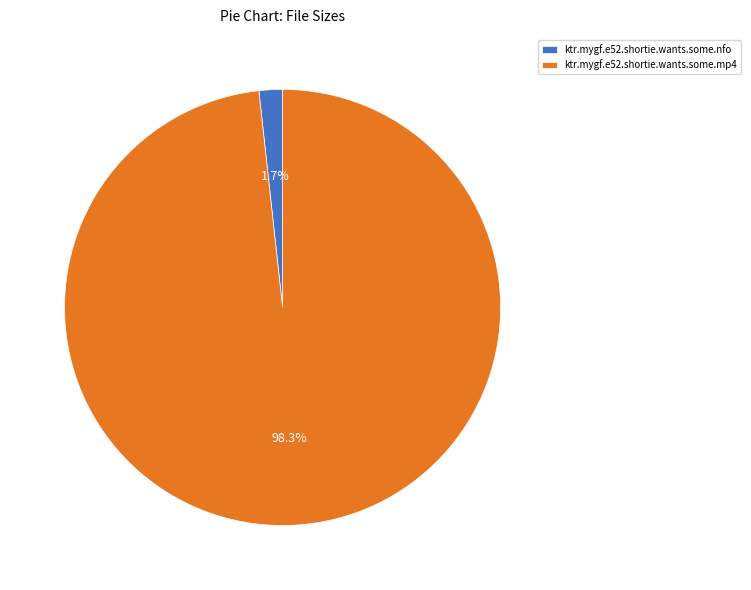

To the nearest percent, what is the combined percentage of ktr.mygf.e52.shortie.wants.some.nfo and ktr.mygf.e52.shortie.wants.some.mp4?

100%